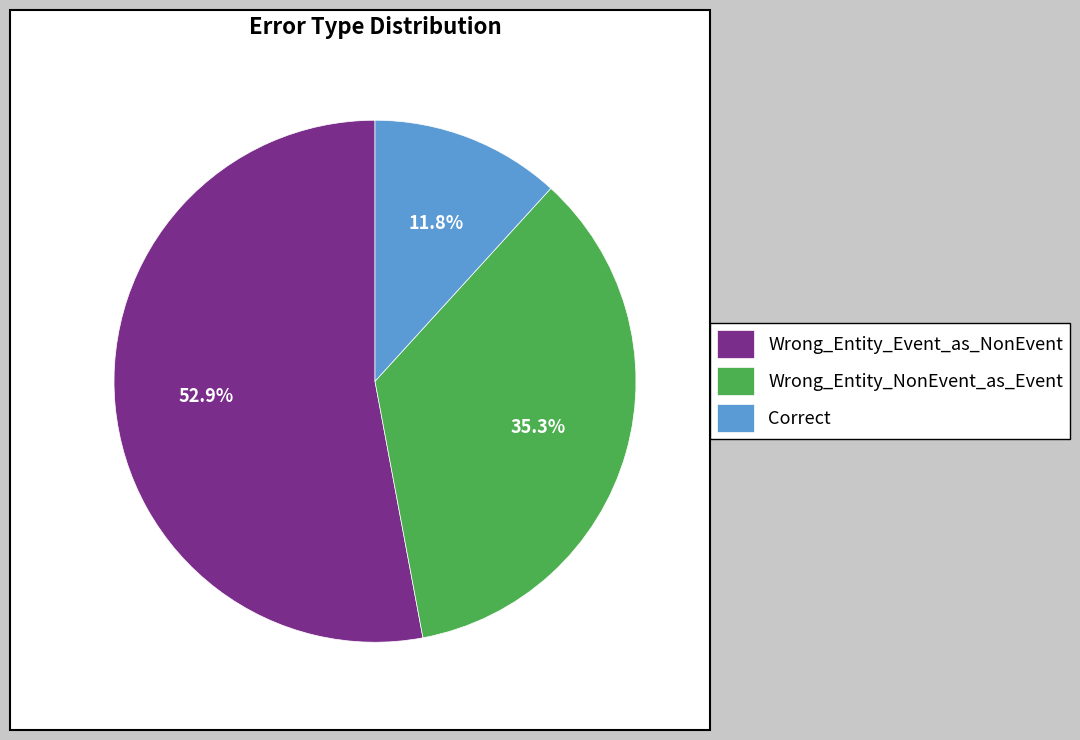

What percentage is NOT represented by Wrong_Entity_Event_as_NonEvent?

47.1%